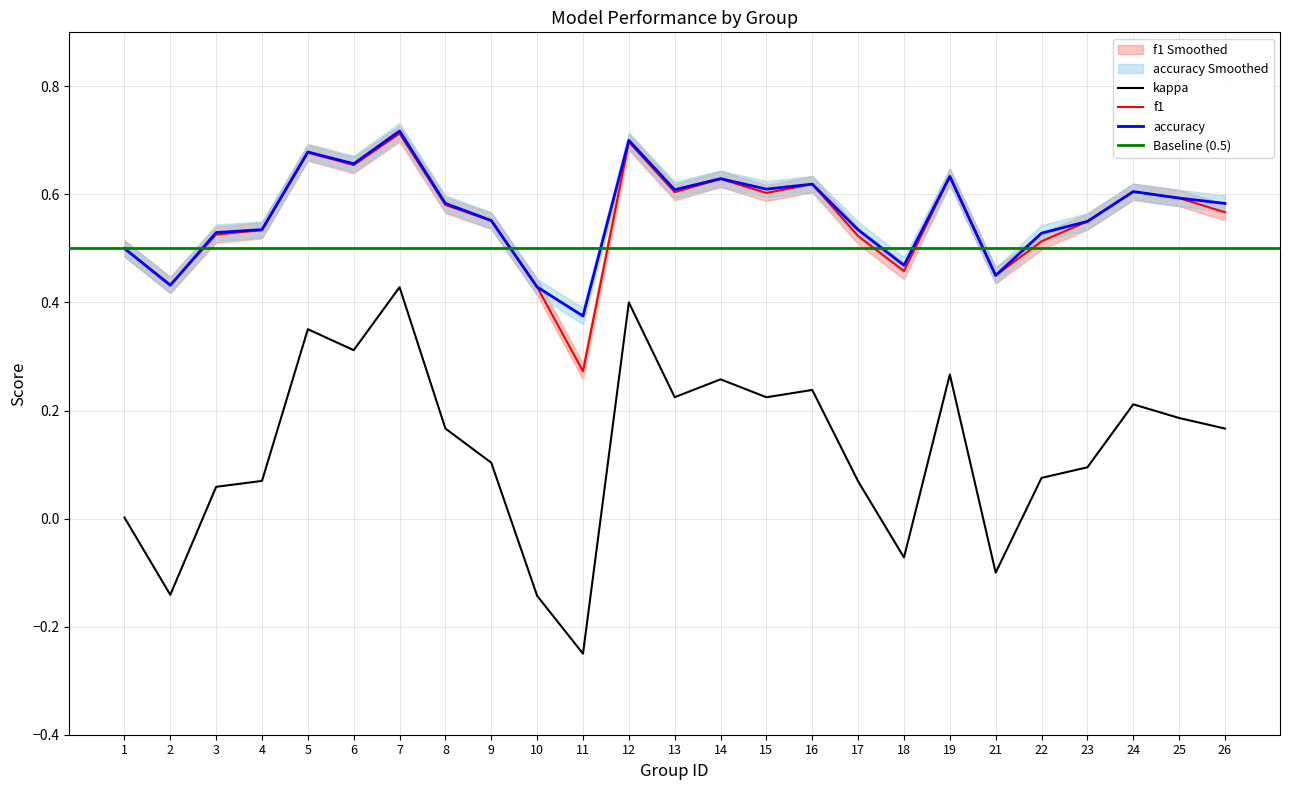

What is the sum of the kappa values at 25 and 21?

0.1